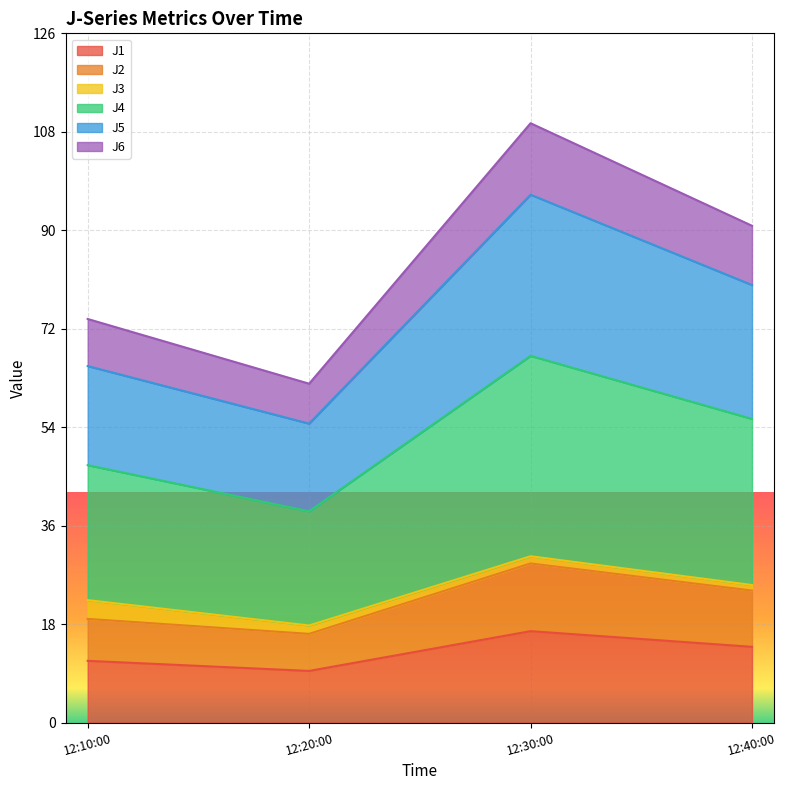

At which category is the sum across all series the highest?

12:30:00